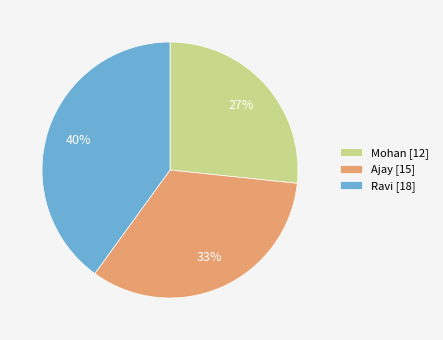

Between Mohan and Ravi, which is larger?

Ravi